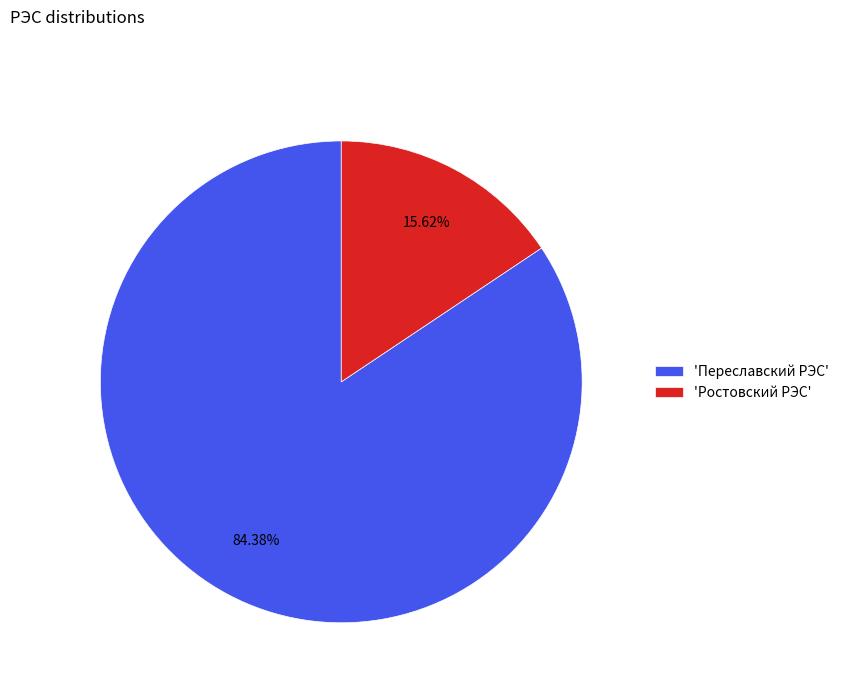

Combined, do 'Ростовский РЭС' and 'Переславский РЭС' account for over 50%?

Yes